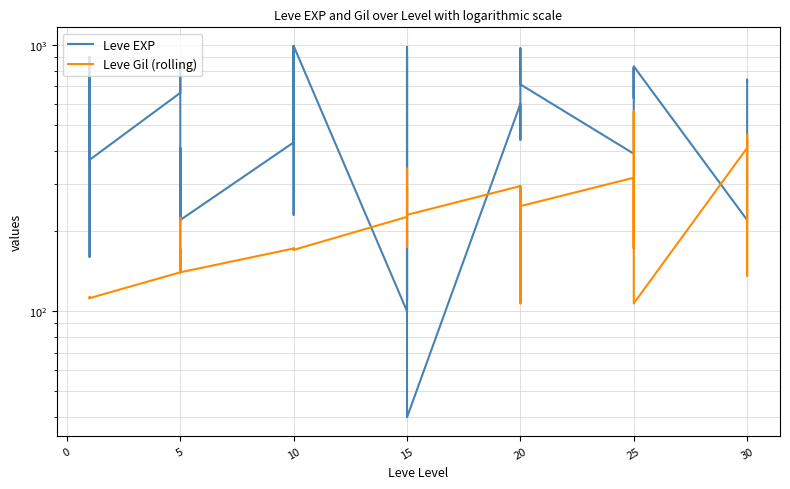

What is the average value of the Leve EXP series?

540